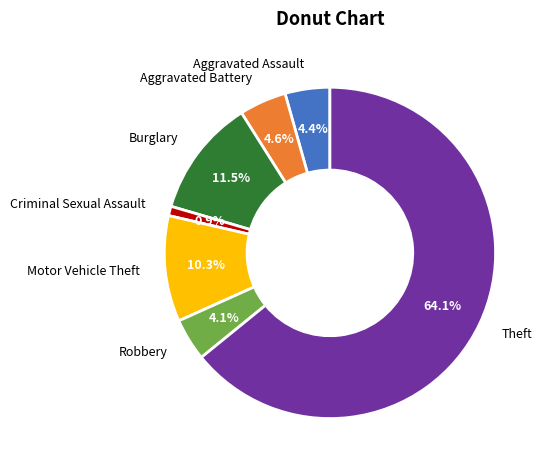

What percentage is the Aggravated Assault slice, to the nearest percent?

4%